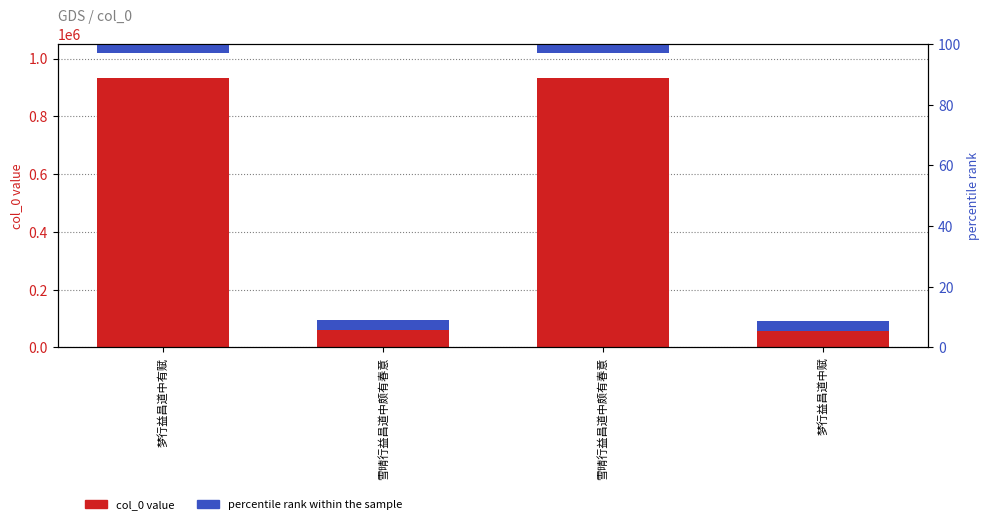

How many bars are there in total?

8